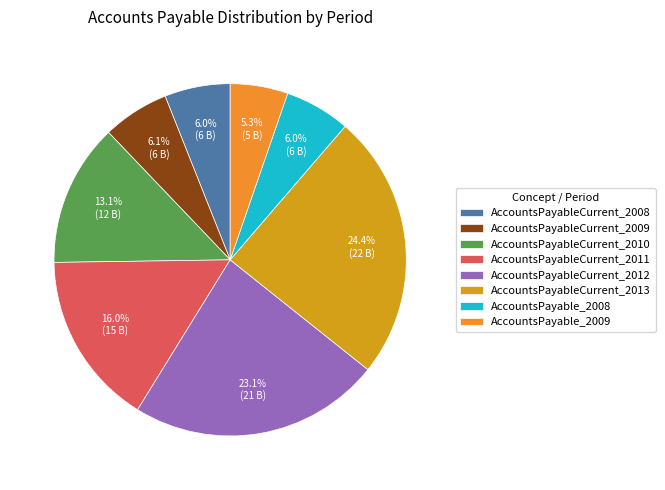

True or false: AccountsPayableCurrent_2008 accounts for 19% of the total.

False